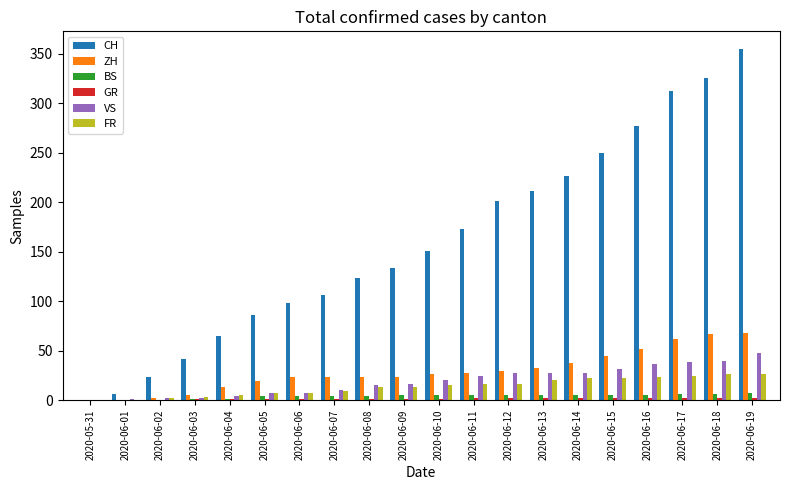

Which series changed the most between 2020-06-01 and 2020-06-03?

CH